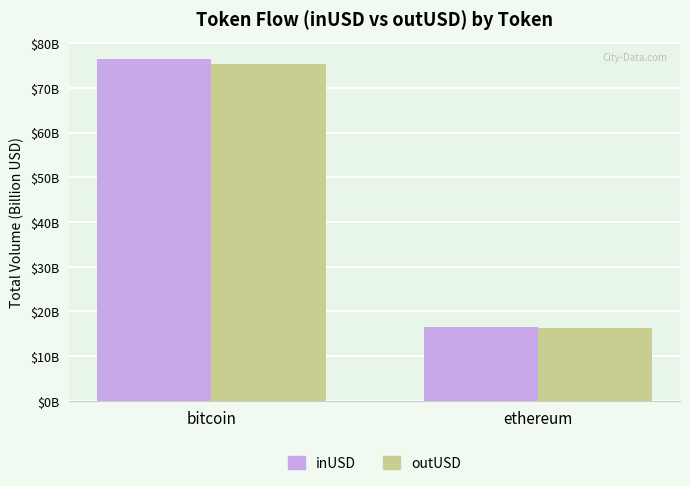

Does the chart contain stacked bars?

No